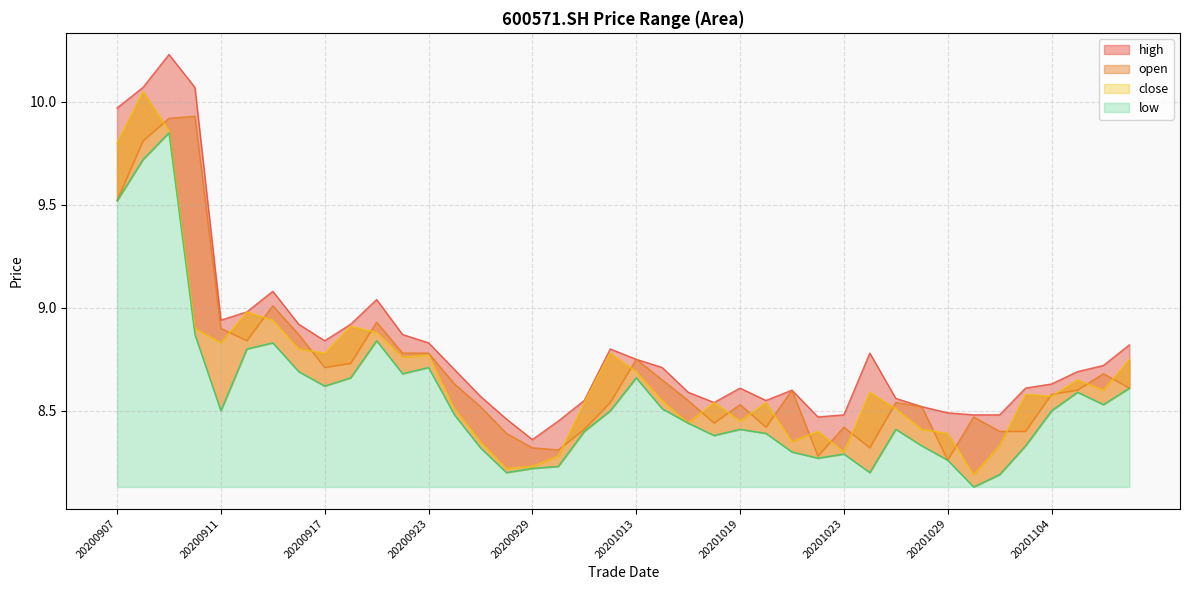

True or false: close and low cross at least once.

False